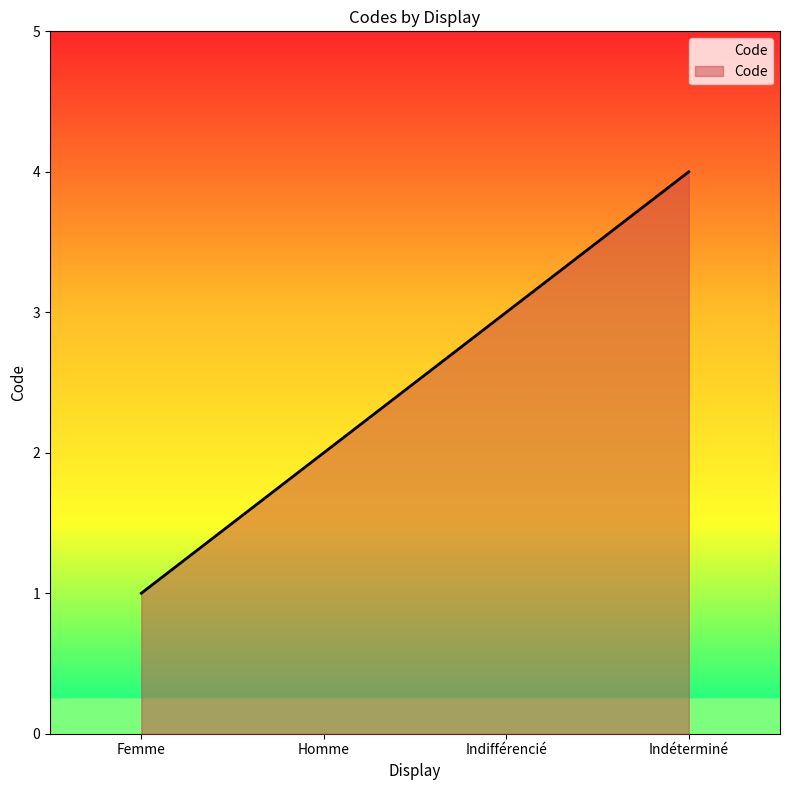

Does the chart have visible grid lines?

No